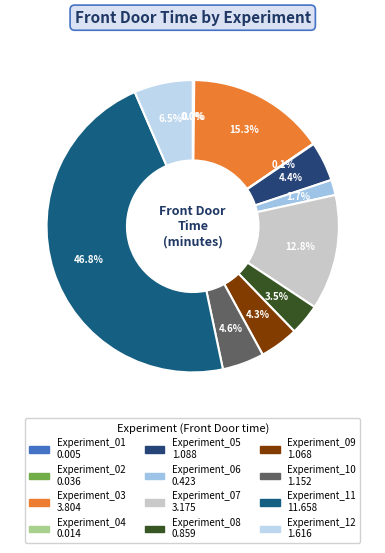

Does any single category account for the majority?

No